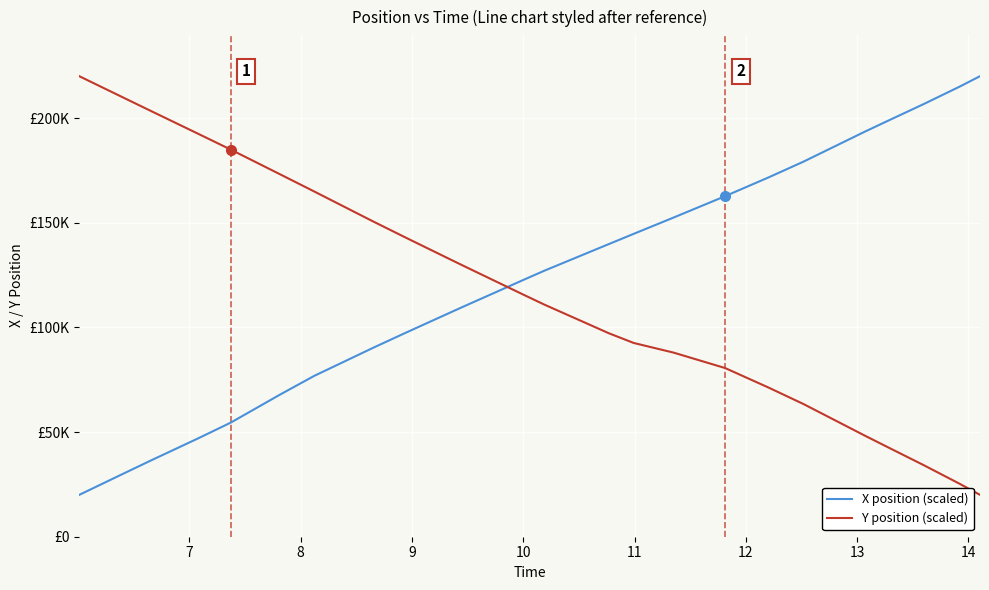

Does the chart have visible grid lines?

Yes